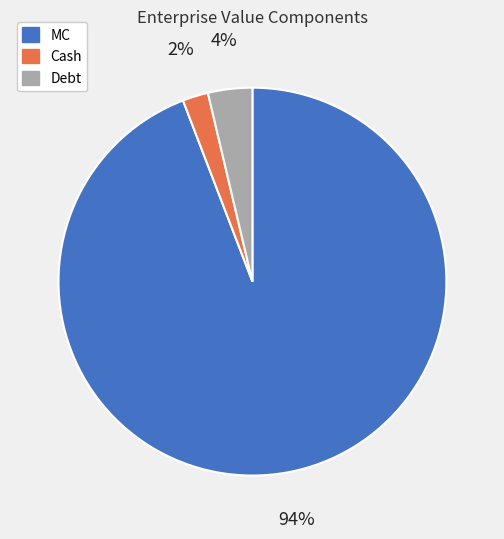

Which category has the biggest portion of the pie?

MC